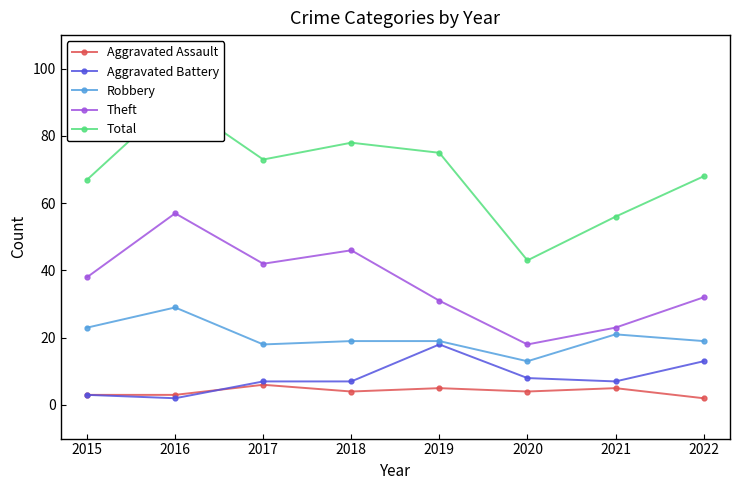

Rank the series at 2017 from highest to lowest value.

Total, Theft, Robbery, Aggravated Battery, Aggravated Assault